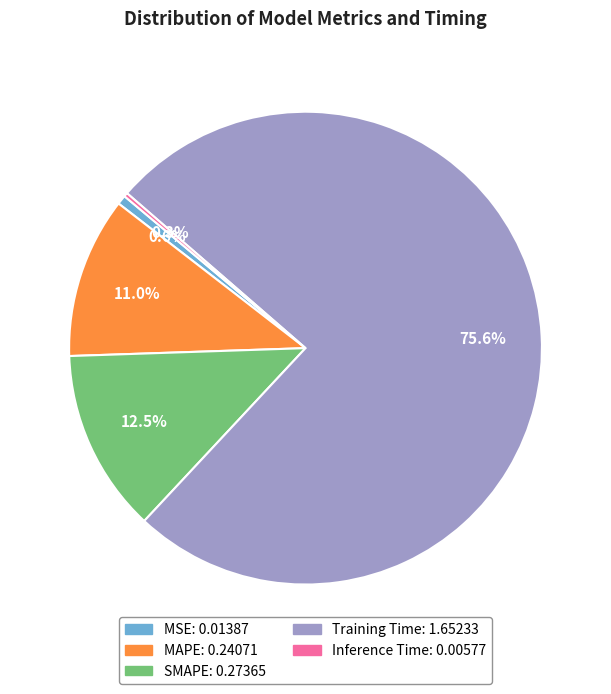

What is the majority slice?

Training Time